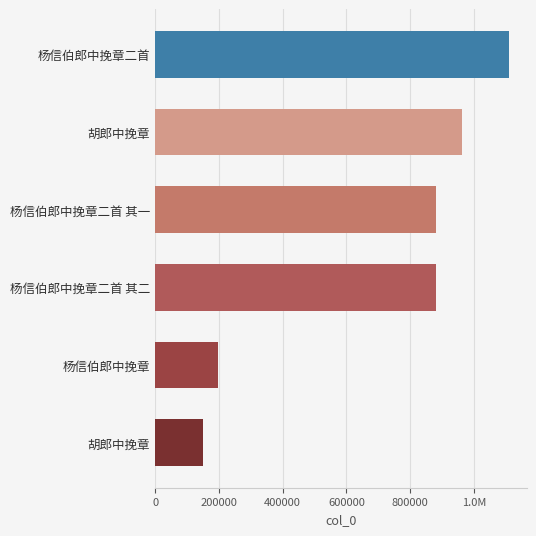

Does the chart contain any negative values?

No